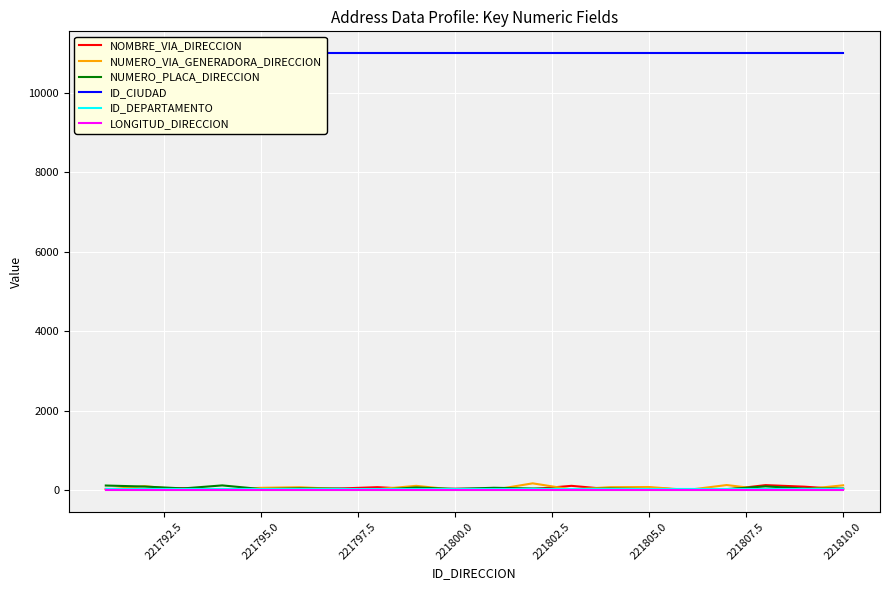

Is it true that LONGITUD_DIRECCION equals 0 at 221800.0?

True